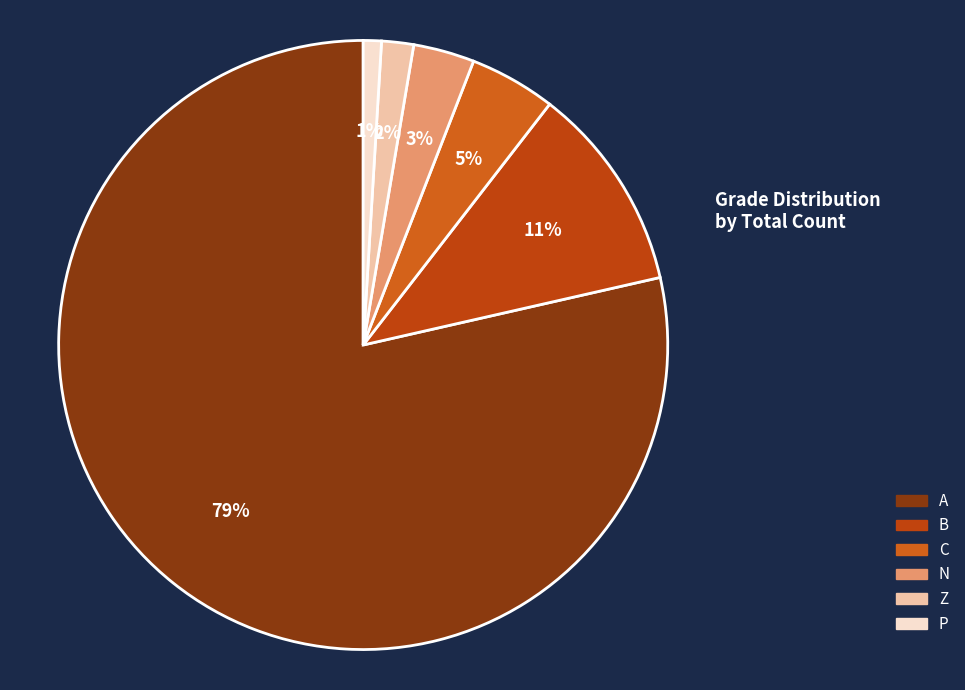

Approximately how many times larger is the value at B compared to C?

2.4